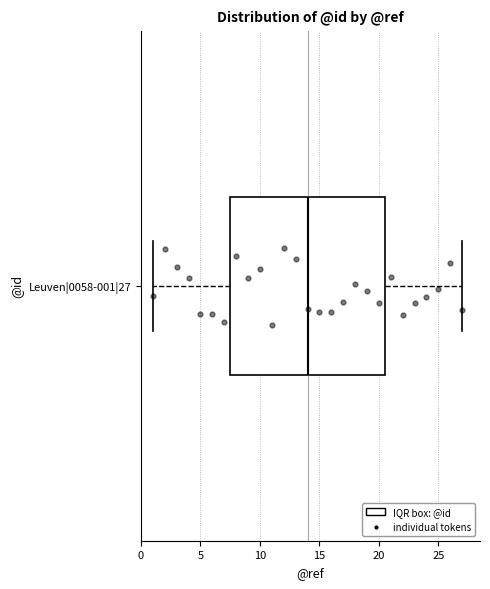

Transcribe this box plot: give where the median line is, the range the box spans, and where the two whiskers end, as read against the x-axis. The values are not printed on the chart, so give them approximately, as read against the axis.

median 14.0, box 7.5 to 20.5, whiskers 1.0 to 27.0